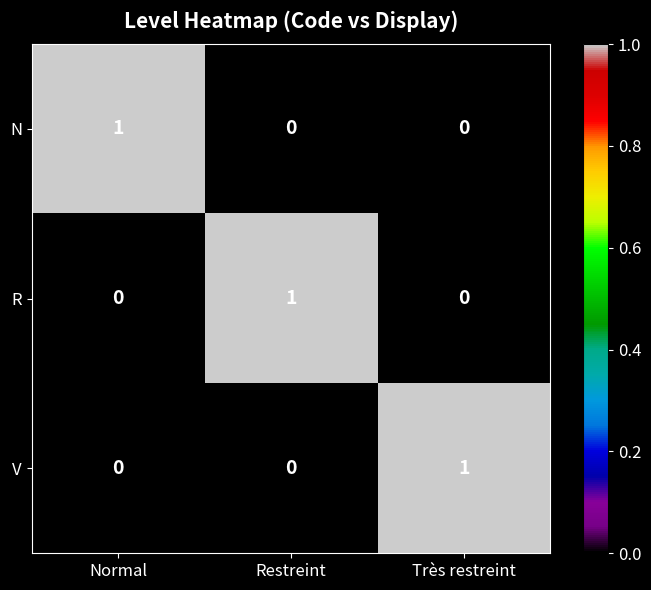

At how many categories does at least one series exceed 0?

3